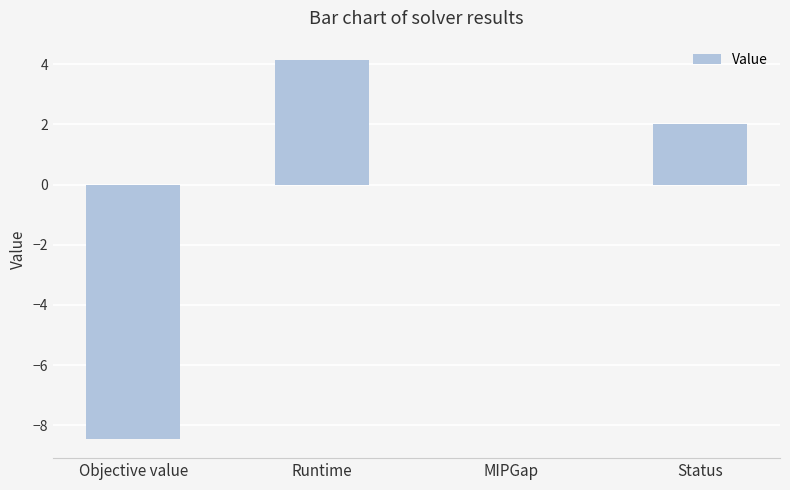

What is the approximate value at Runtime?

4.2